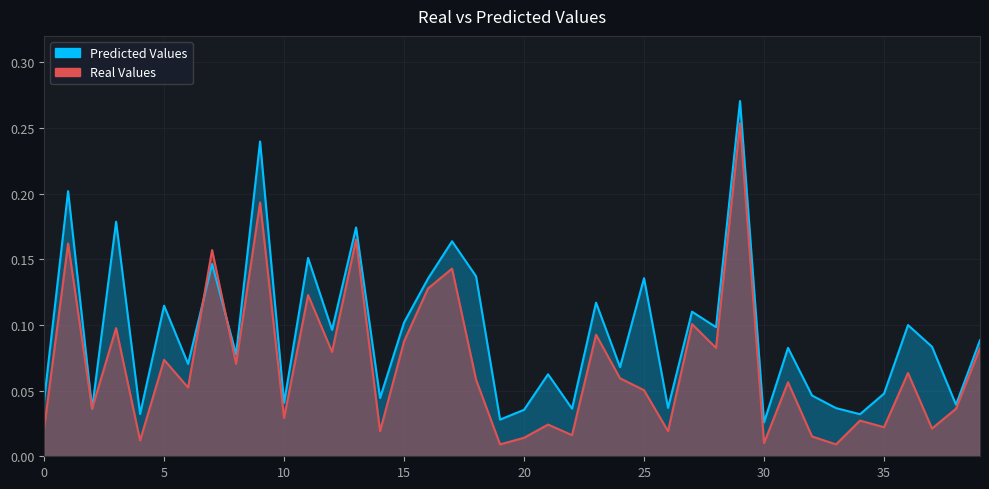

List the labels in order of Predicted Values value, smallest first.

30, 19, 34, 4, 20, 2, 22, 33, 26, 38, 10, 0, 14, 32, 35, 21, 24, 6, 8, 31, 37, 39, 12, 28, 36, 15, 27, 5, 23, 16, 25, 18, 7, 11, 17, 13, 3, 1, 9, 29